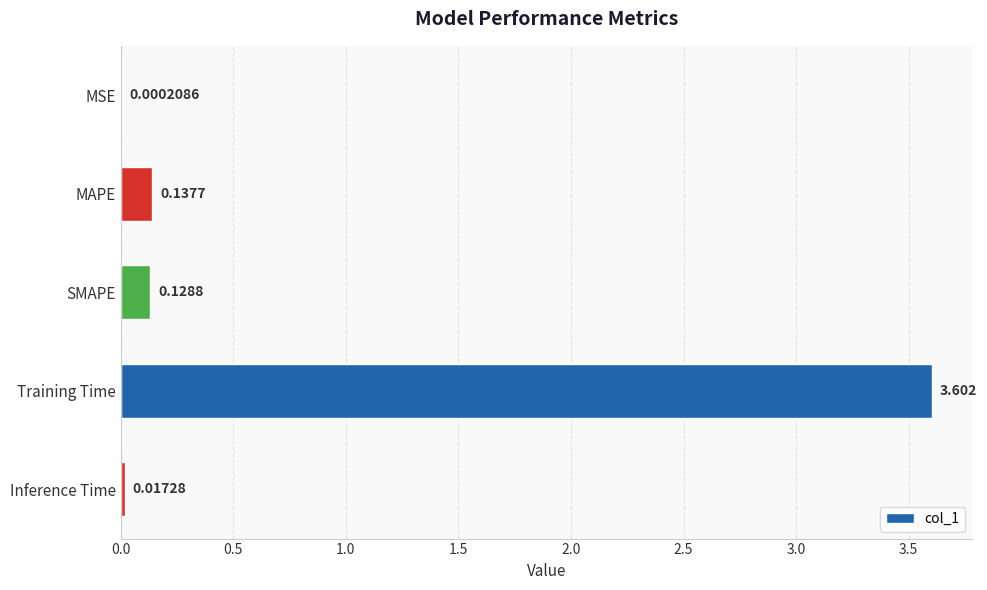

How many series are shown in this chart?

1